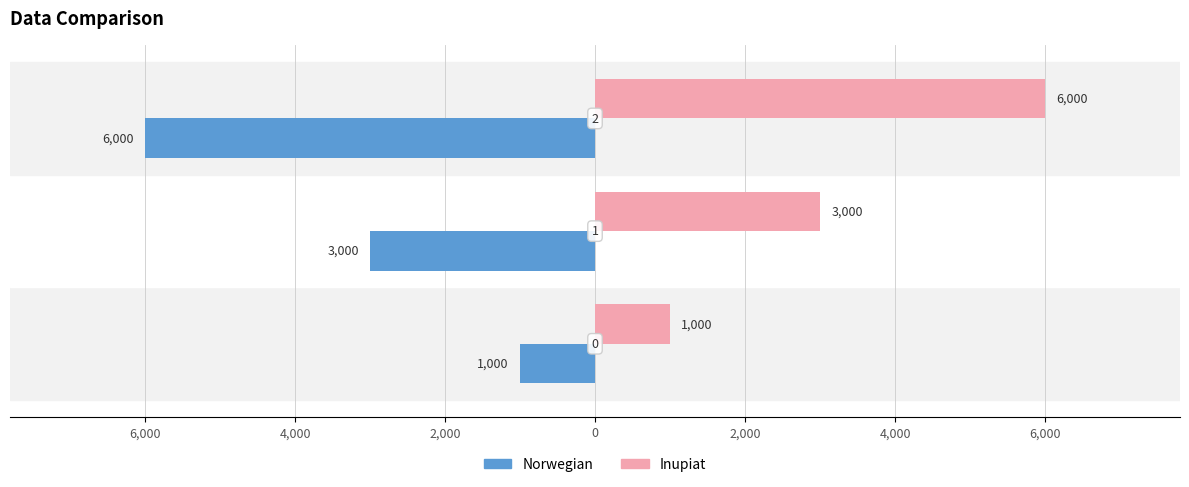

At how many categories does at least one series exceed 1907?

2